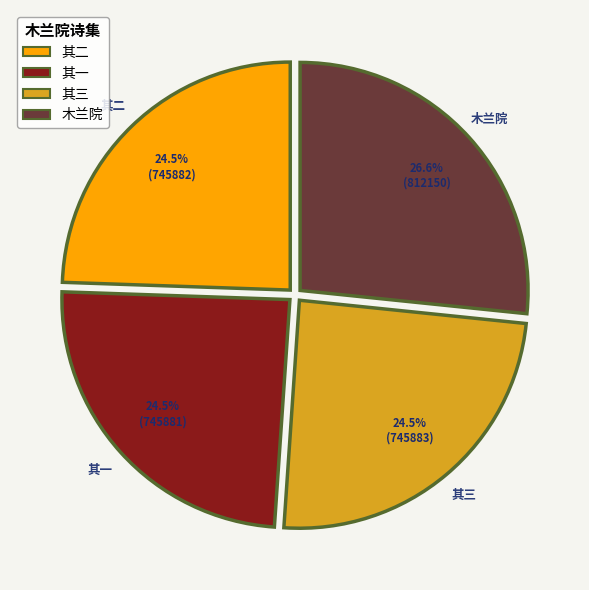

Is there any slice that represents more than half of the pie?

No